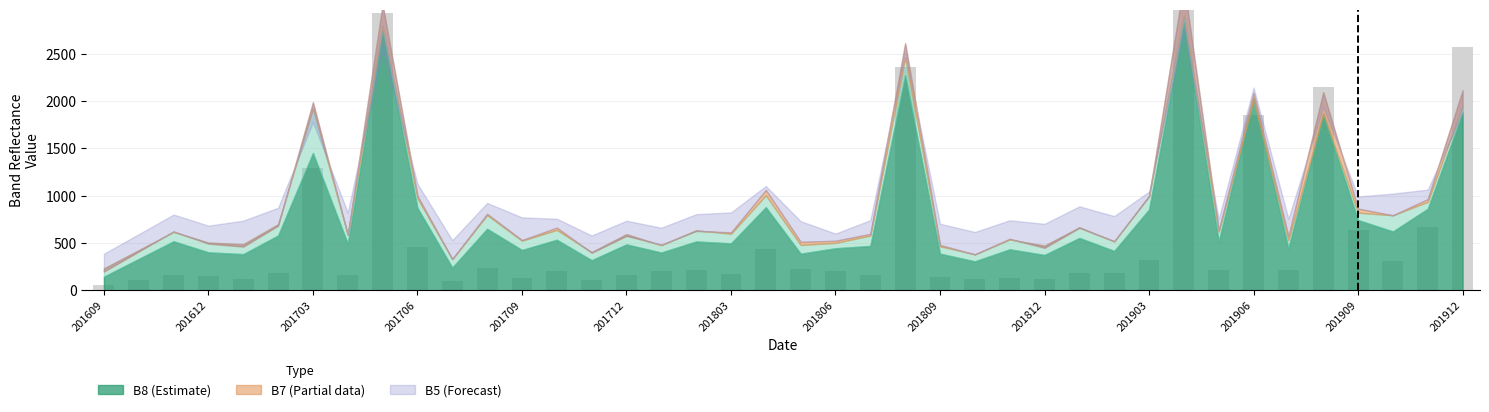

What position from the left is 201706?

10